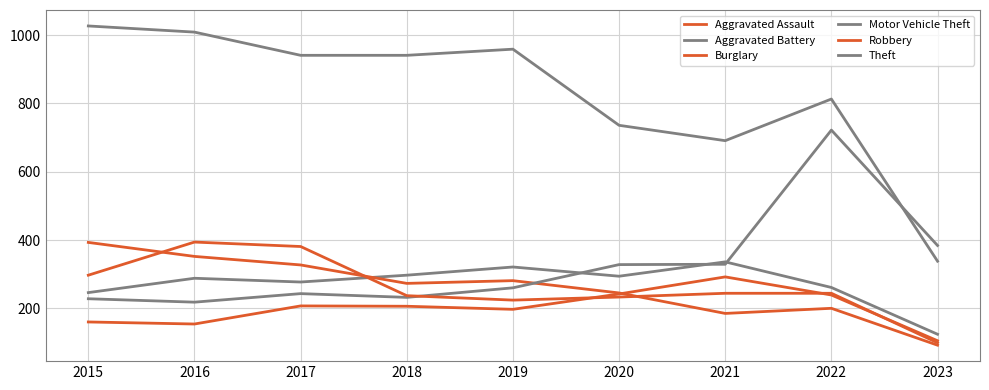

Count the number of data series in this chart.

6